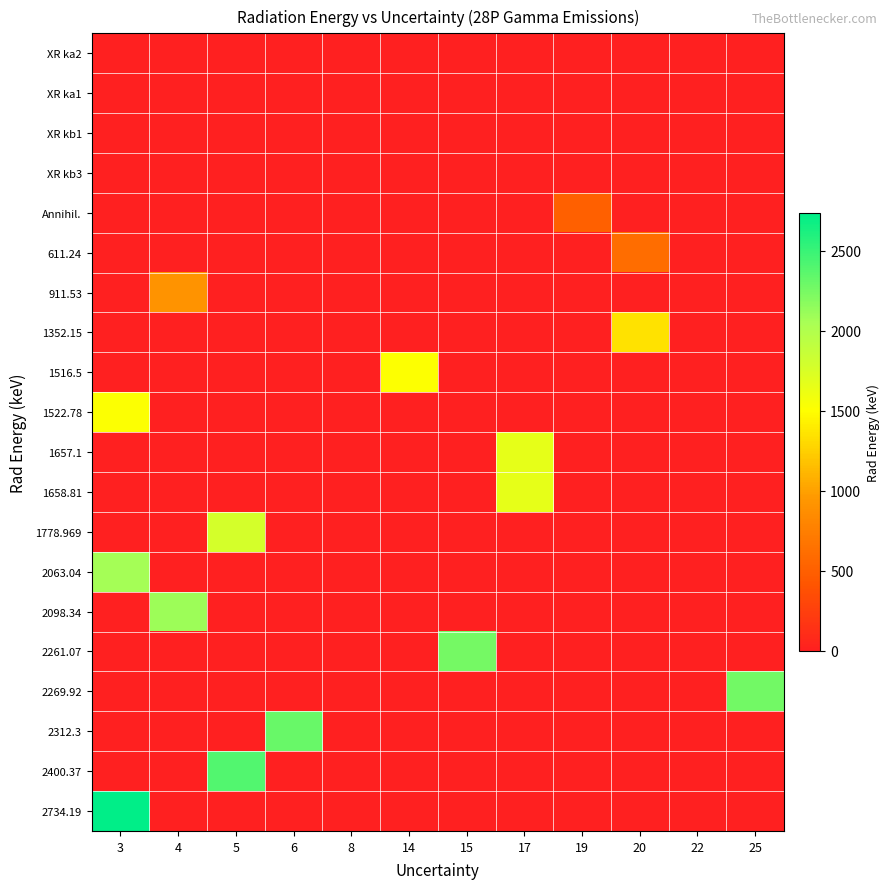

How many categories are shown in the chart?

12